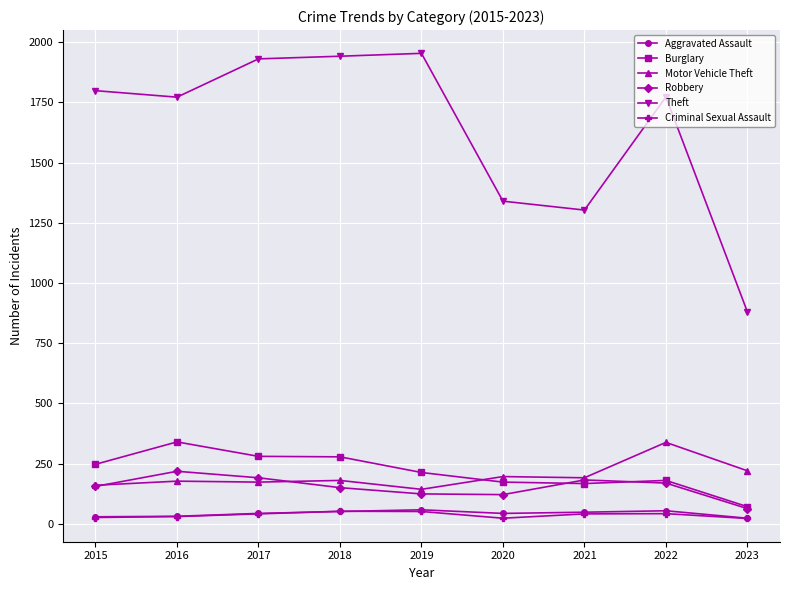

True or false: Motor Vehicle Theft and Aggravated Assault intersect in this chart.

False